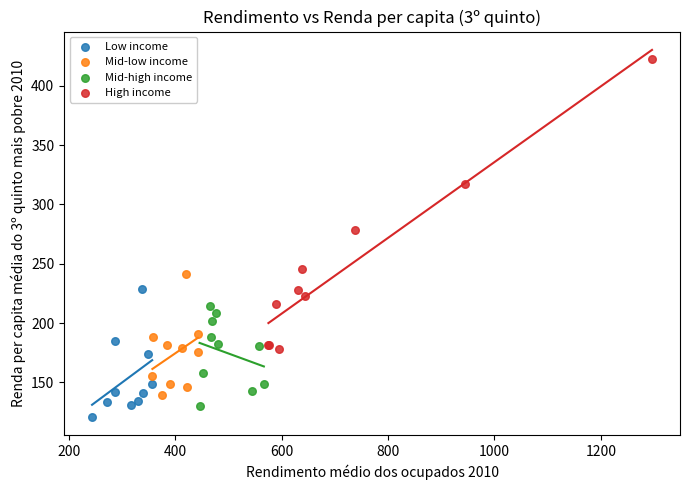

Which series reaches the maximum Y coordinate?

High income